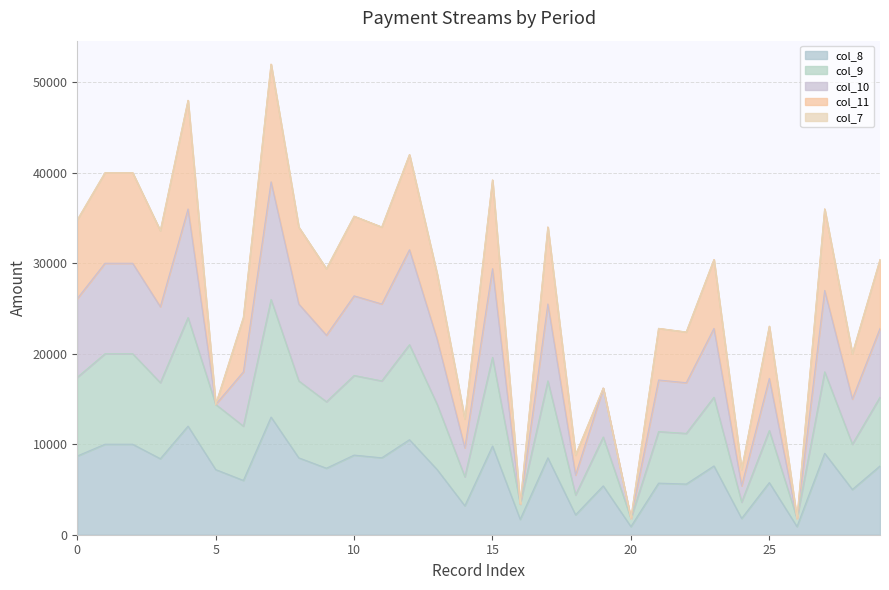

At which label does col_8 reach its peak?

7